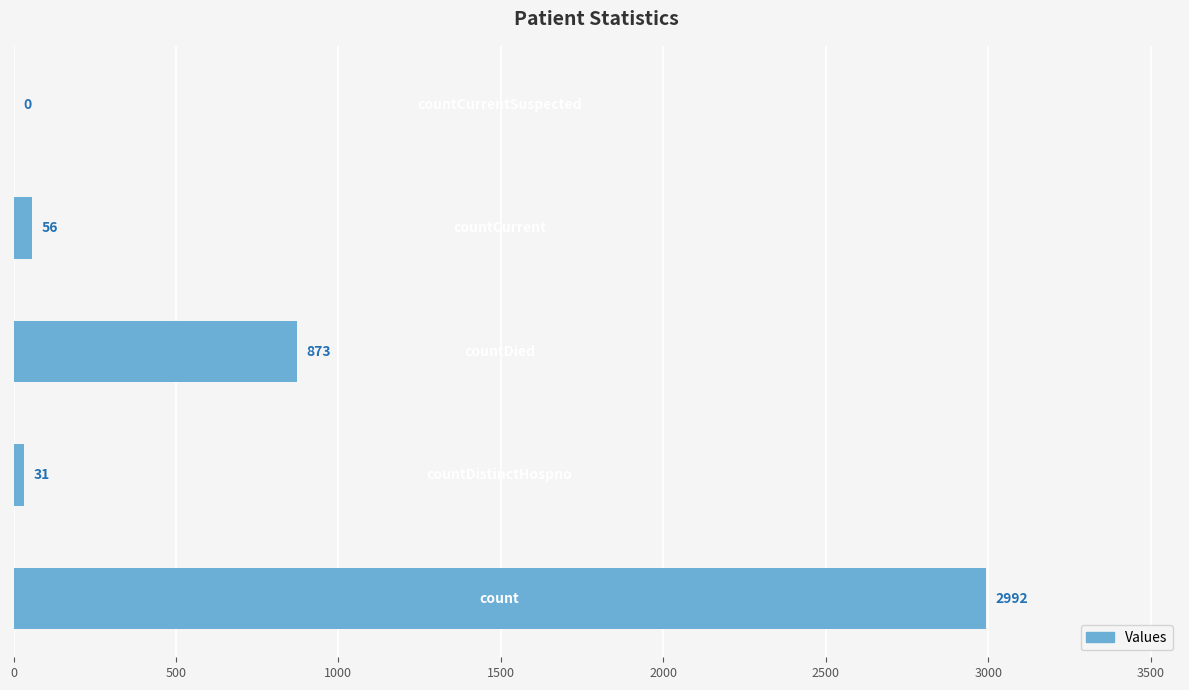

Are the bars horizontal?

Yes